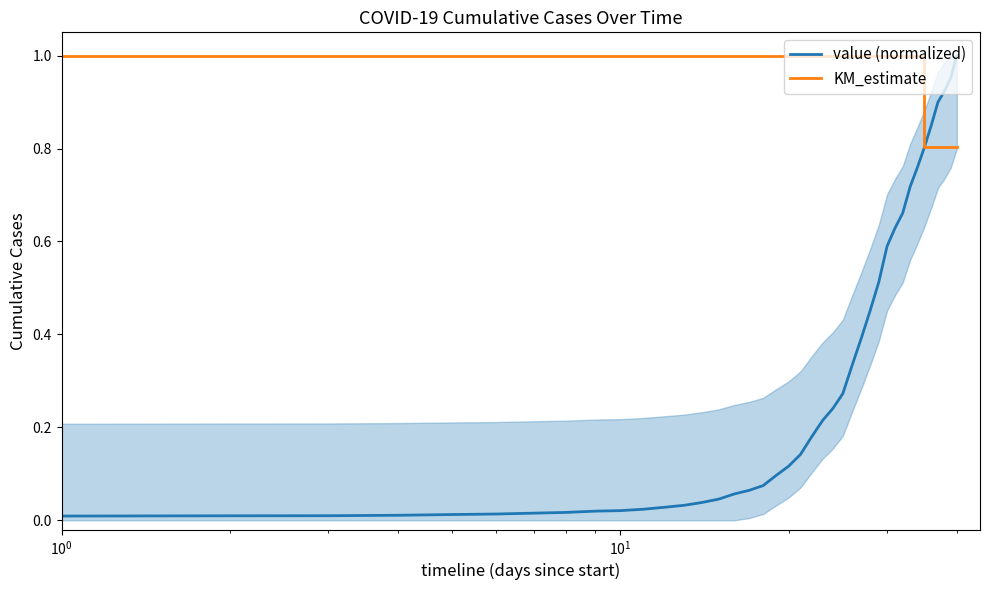

Is this an area chart (filled region under the line)?

No